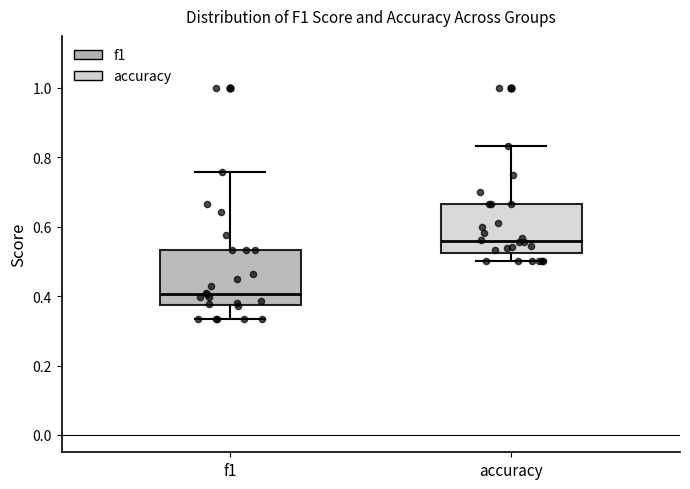

Which box's median line is the highest?

accuracy